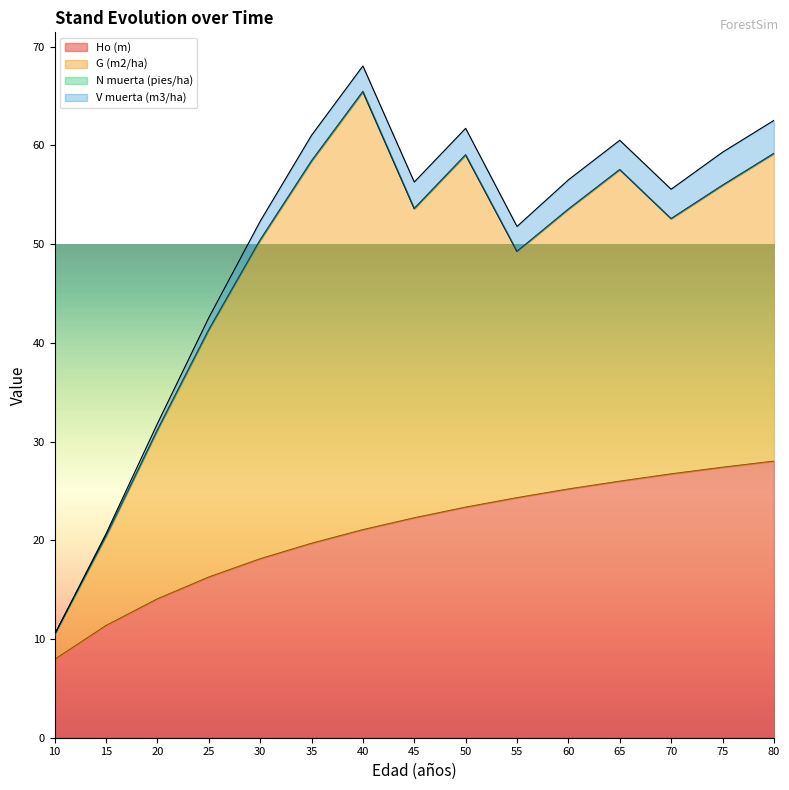

Does the chart display data point markers on the line(s)?

No